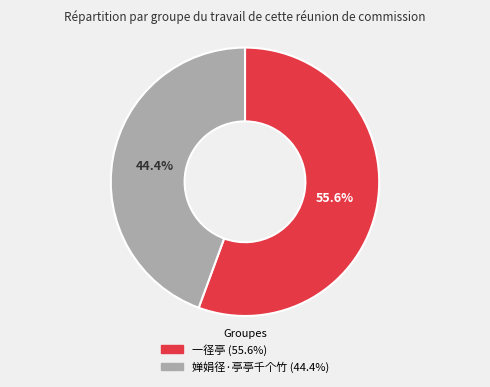

Is the sum of 婵娟径·亭亭千个竹 and 一径亭 greater than half?

Yes